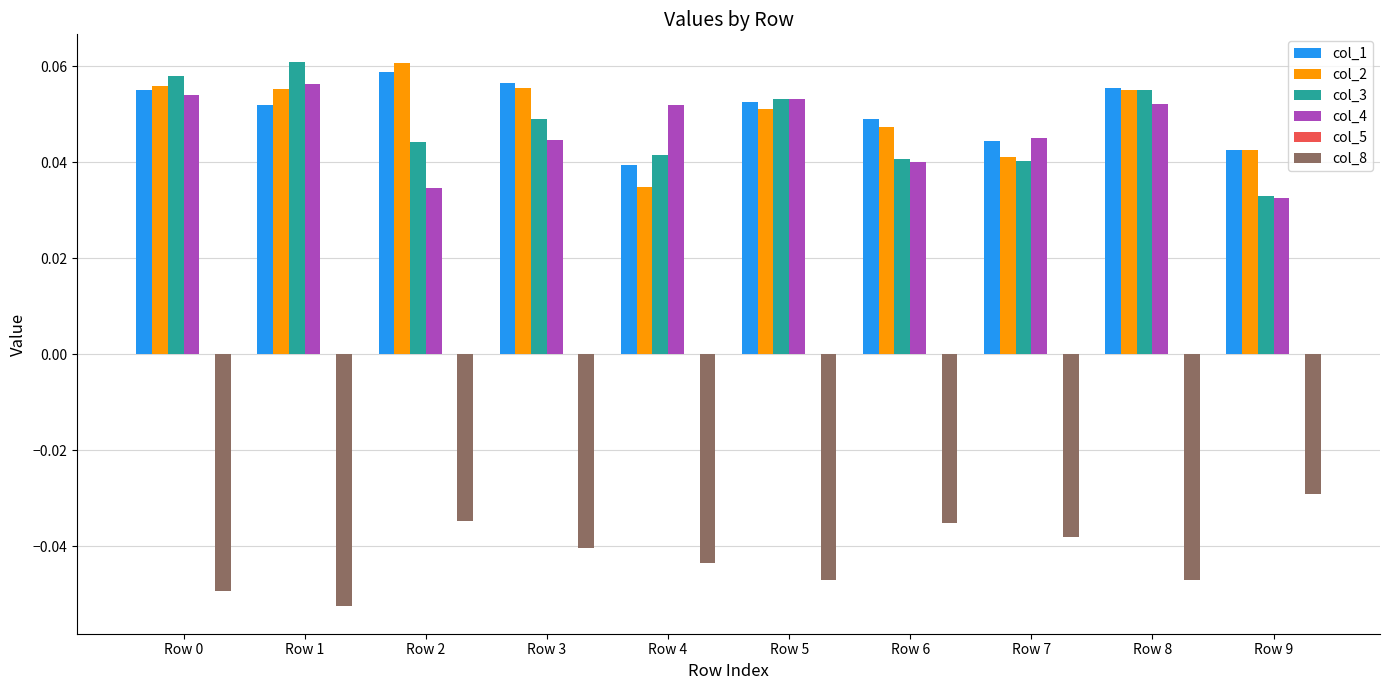

Where is col_2 nearest to the value 0?

Row 4